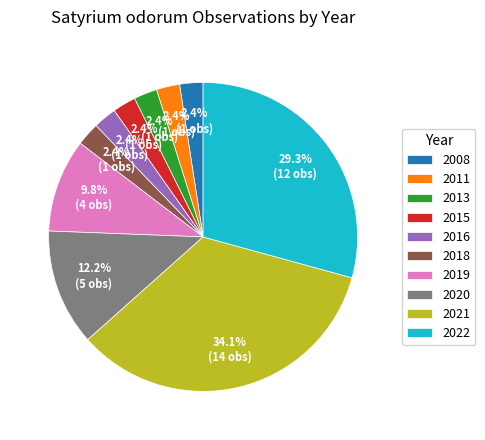

To the nearest percent, what percentage of the pie is 2018?

2%